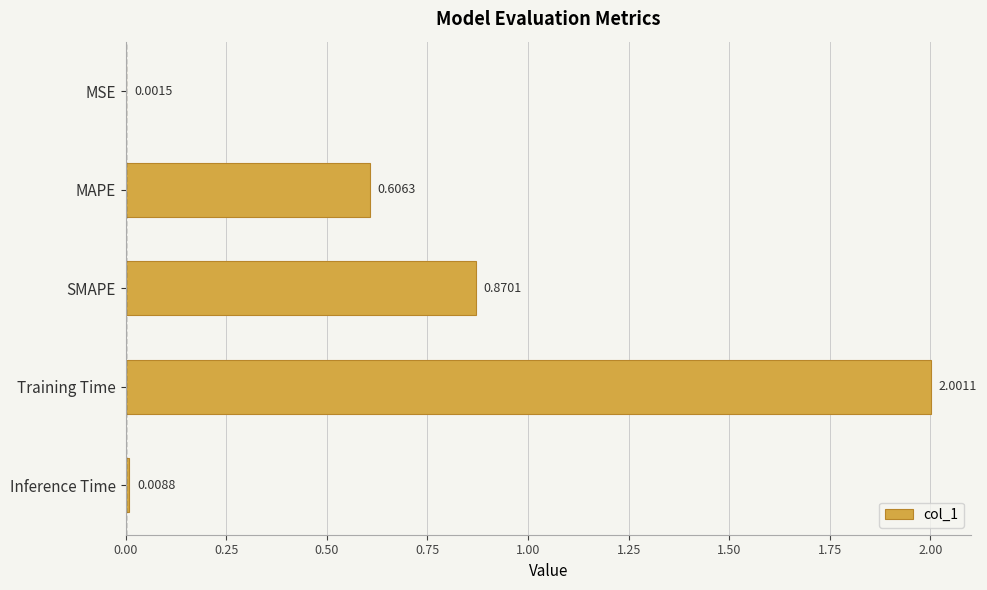

What is the change in value from Training Time to Inference Time?

-2.0